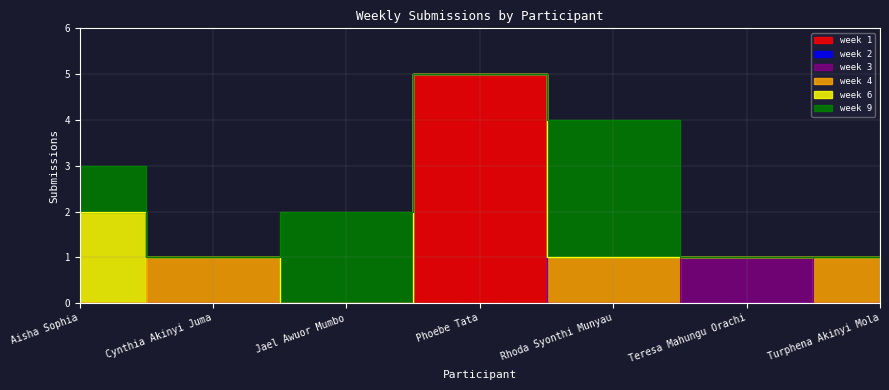

True or false: week 9 and week 6 intersect in this chart.

False